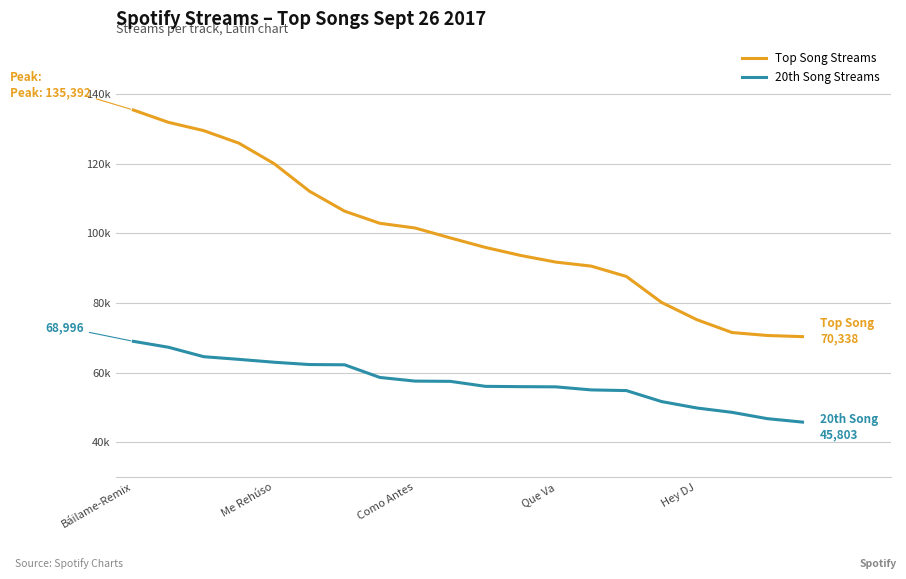

Does the chart display data point markers on the line(s)?

No